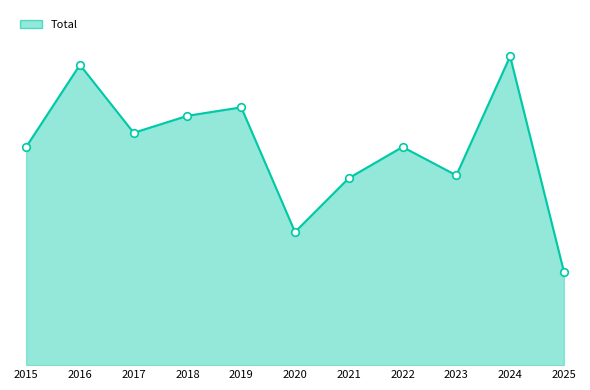

Between 2016 and 2018, which is larger?

2016